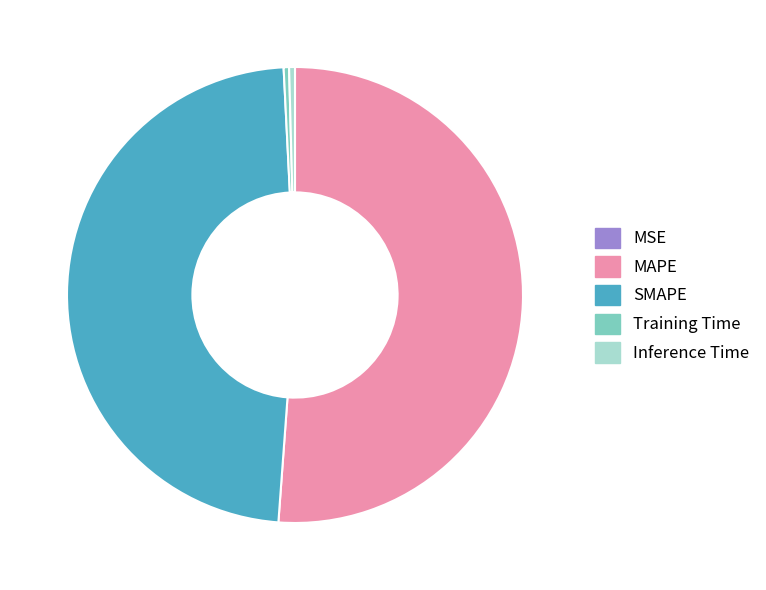

Does MAPE account for over 50% of the chart?

Yes